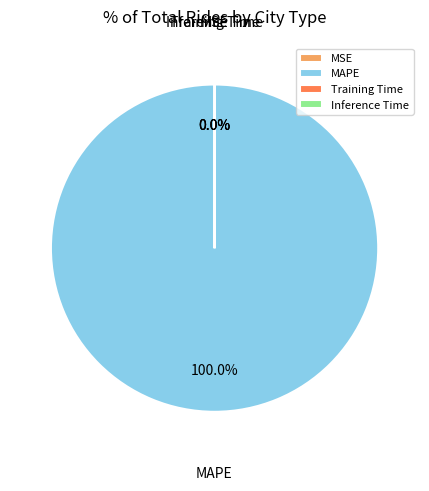

True or false: Inference Time accounts for 0% of the total.

True